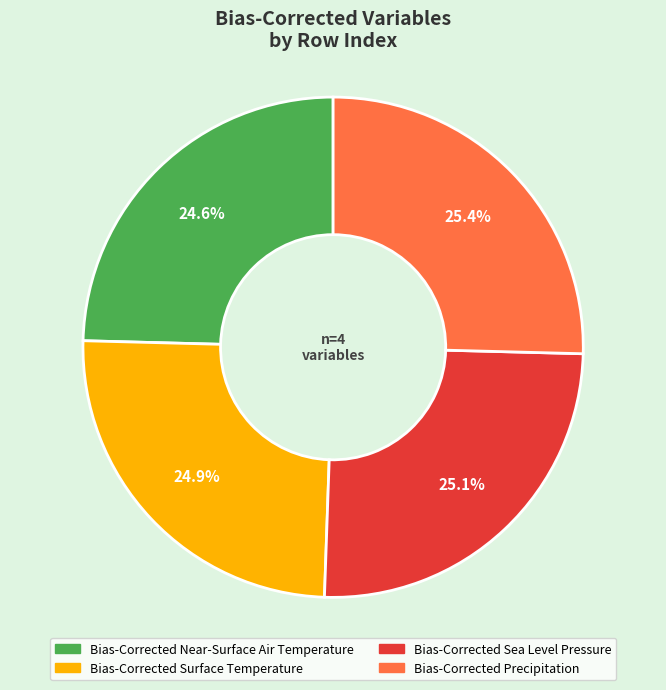

How many slices are in this pie chart?

4